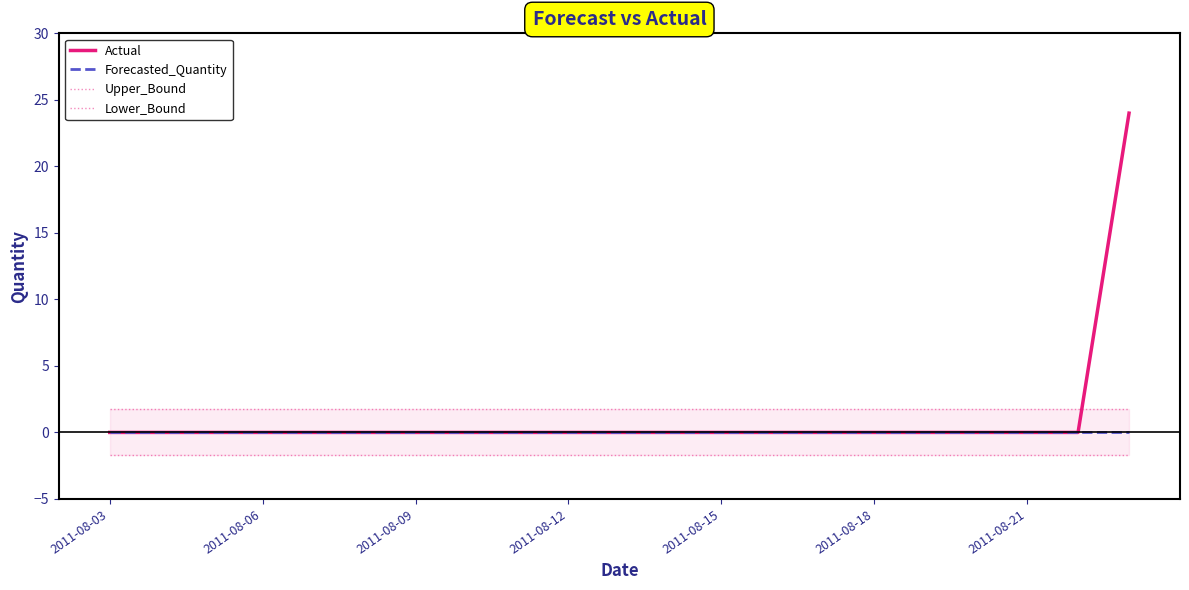

What is the value of the Upper_Bound point at the 1st from the left?

1.7